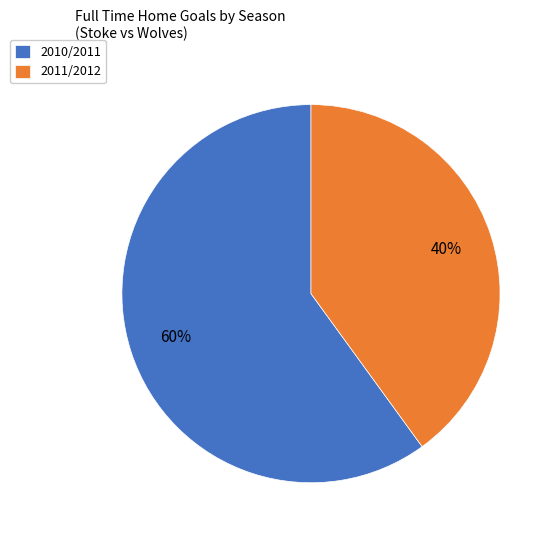

What percentage is the 2011/2012 slice, to the nearest percent?

40%